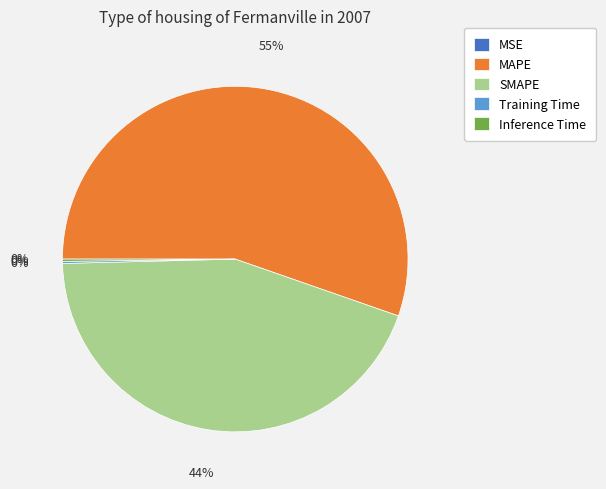

True or false: SMAPE accounts for 51% of the total.

False